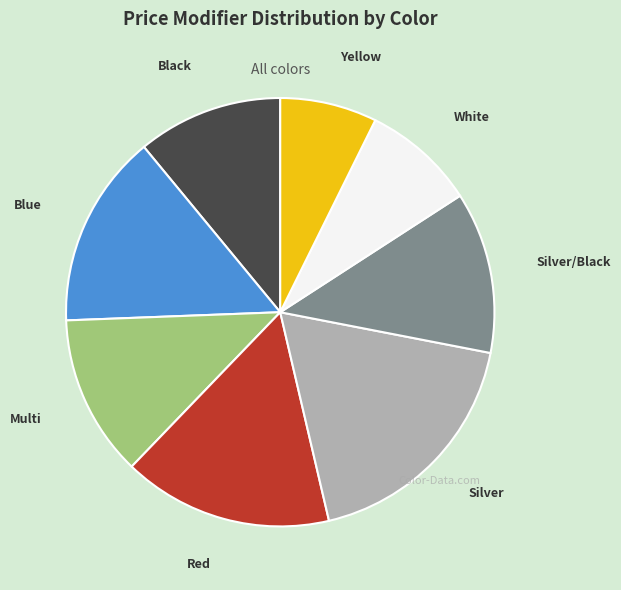

Does Blue account for over 50% of the chart?

No